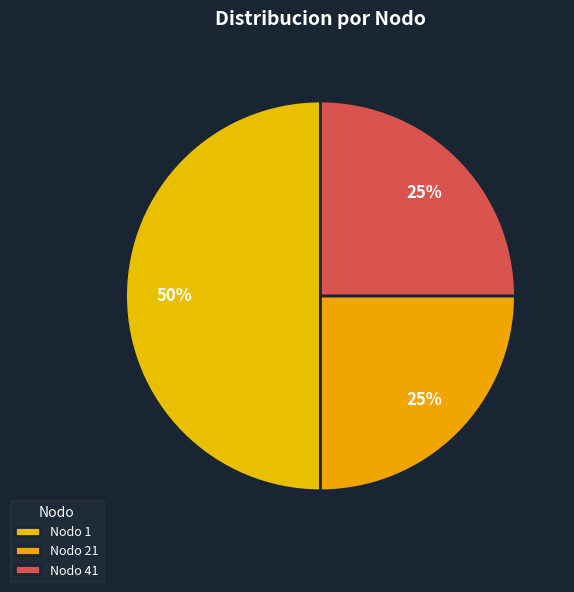

How many slices are in this pie chart?

3